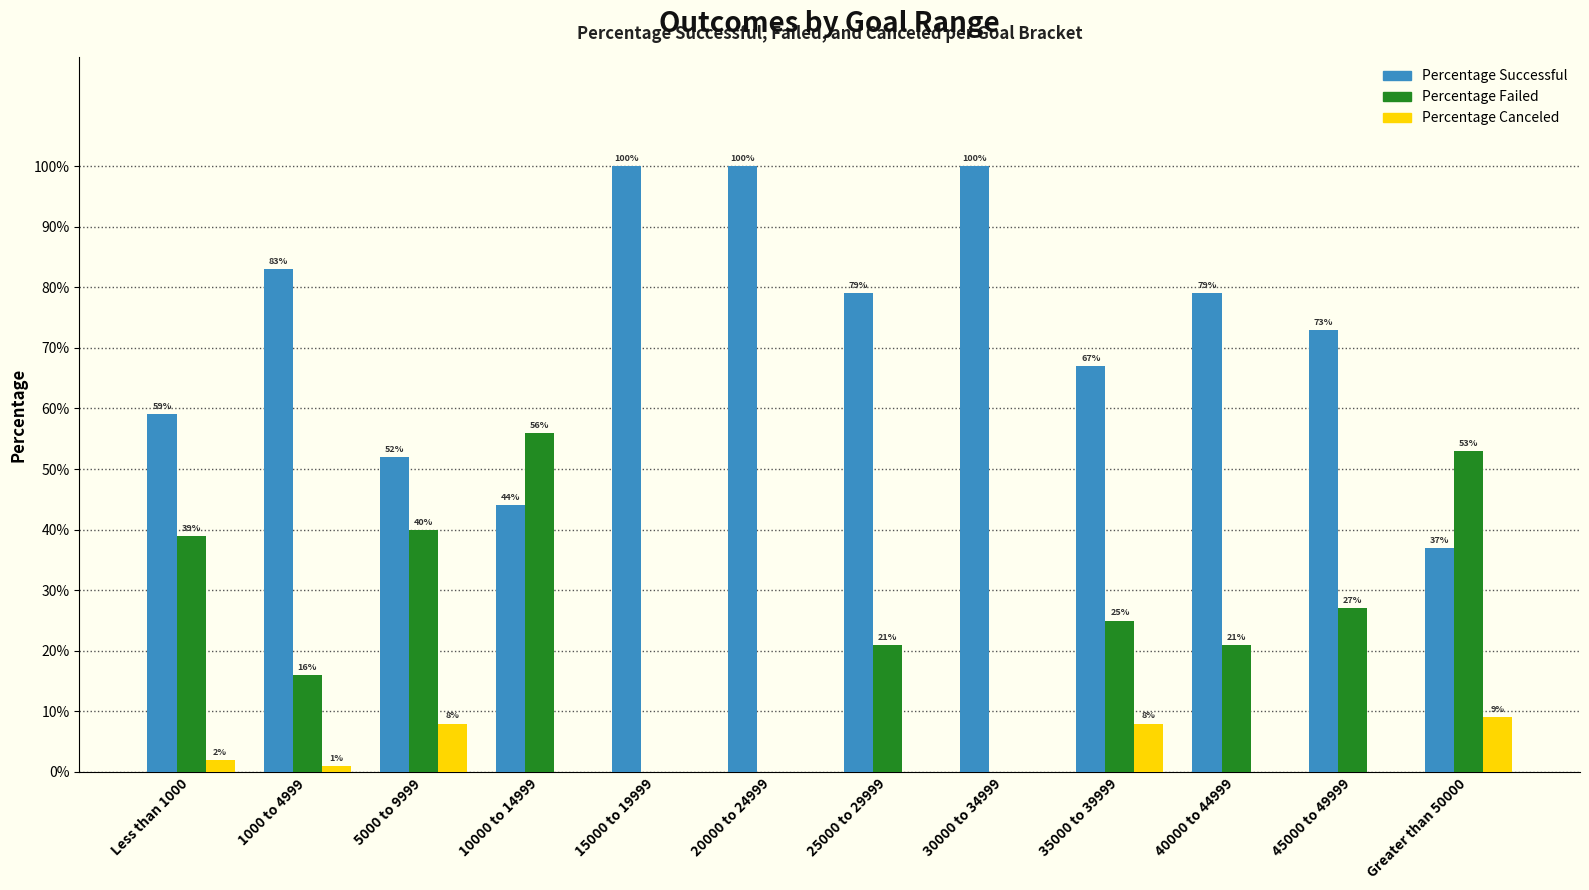

Are the bars grouped side by side (vs. stacked)?

Yes